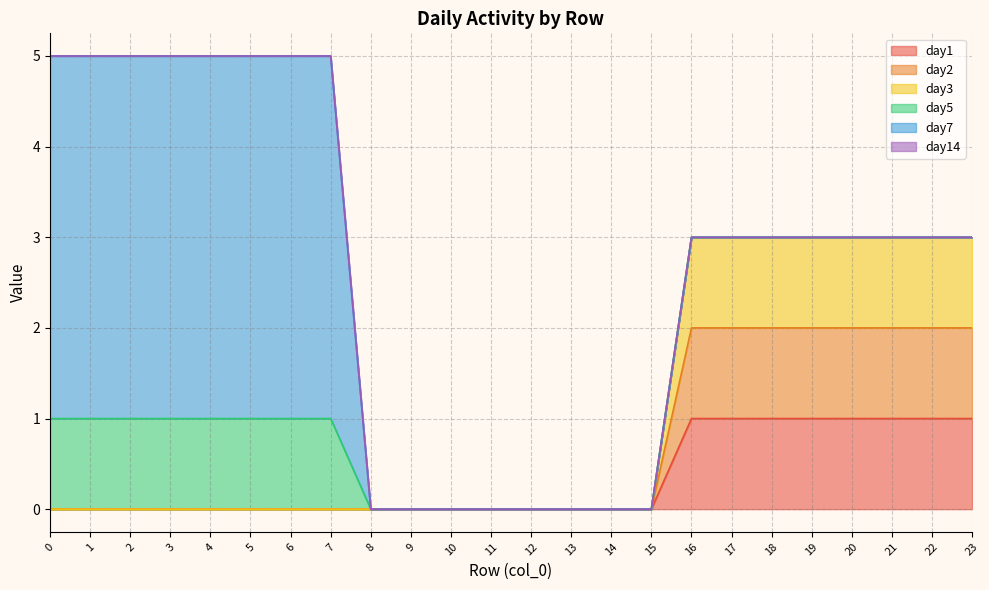

What is the sum of the day1 values at 12 and 20?

1